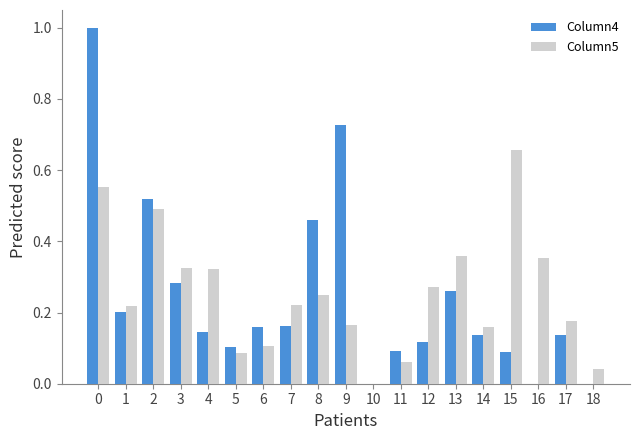

The Column4 series shows 0.2 at 6. True or false?

True